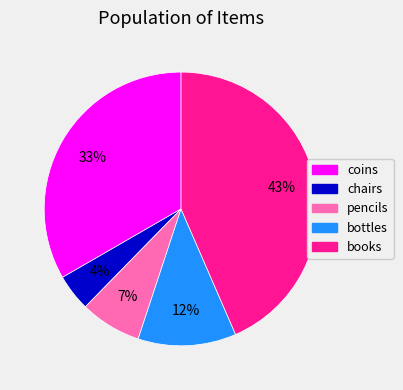

To the nearest percent, what percentage of the pie is chairs?

4%